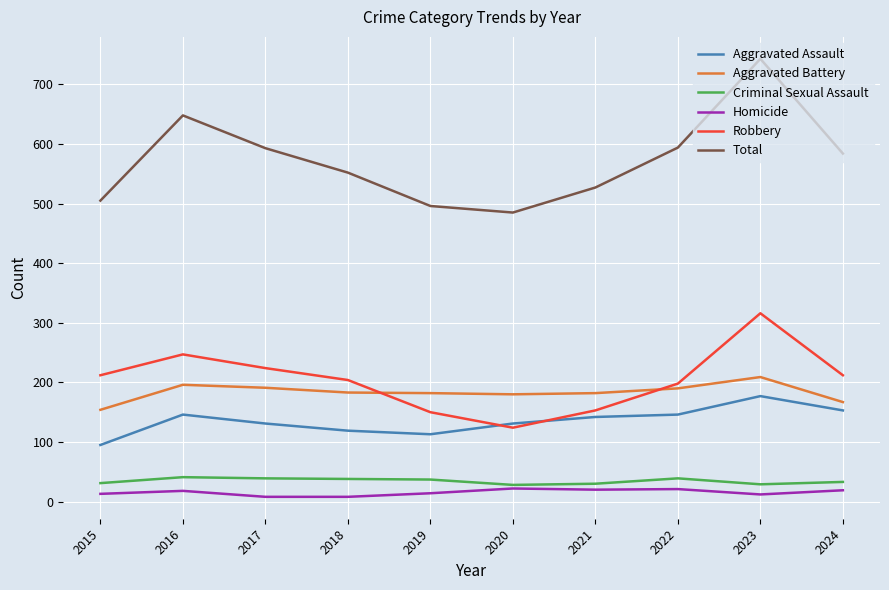

What is the spread (max minus min) of values at 2024?

565